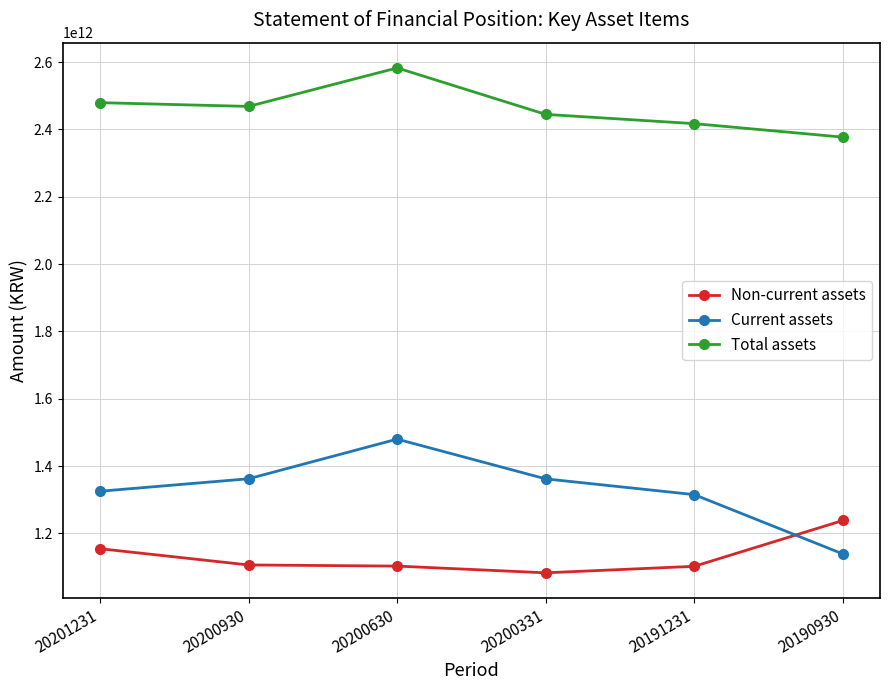

True or false: Total assets and Non-current assets intersect in this chart.

False